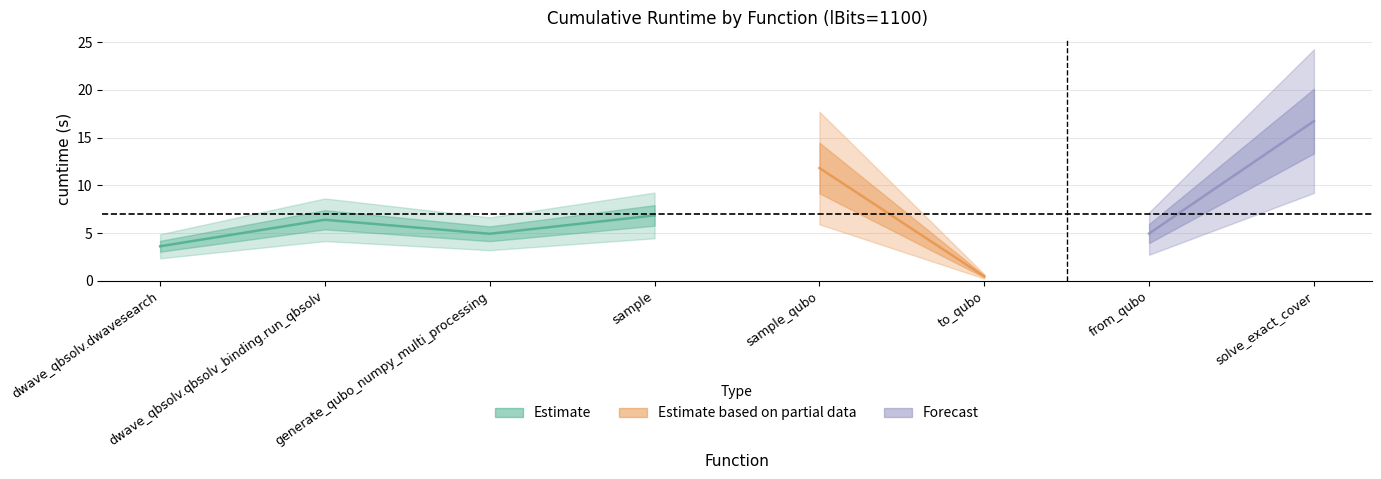

Does the chart display data point markers on the line(s)?

No